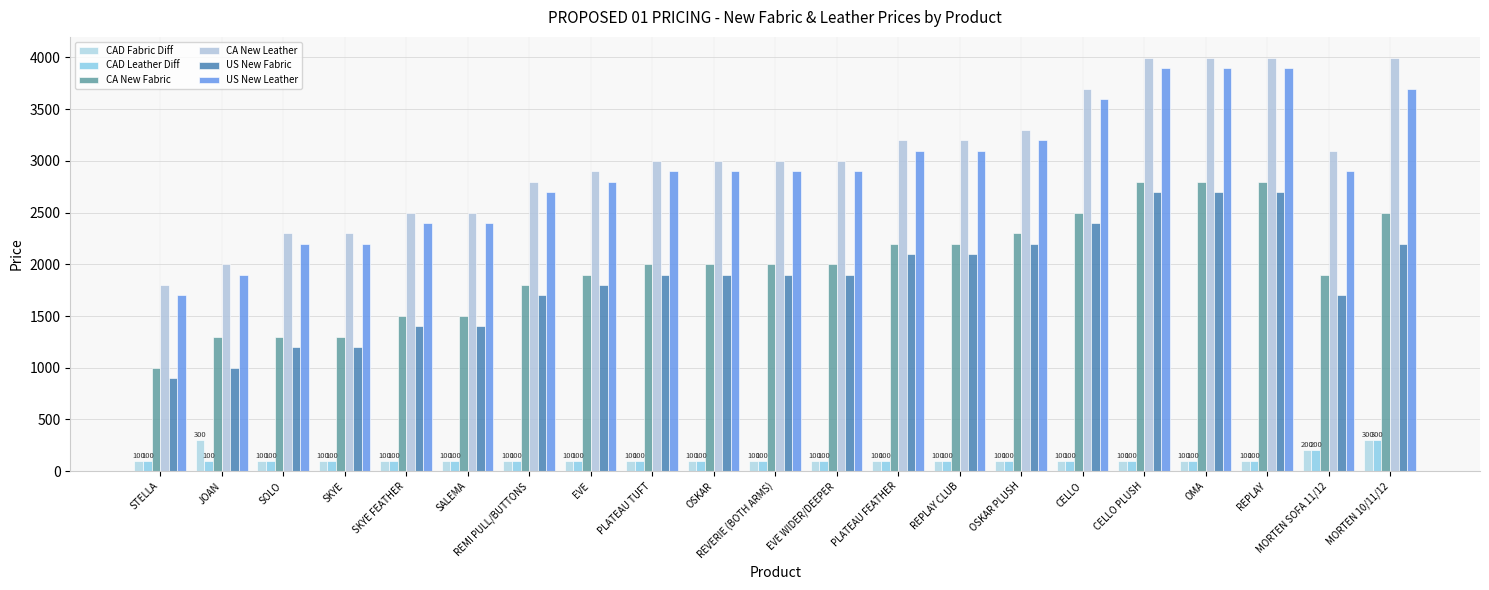

Which series has the largest total across all categories?

CA New Leather